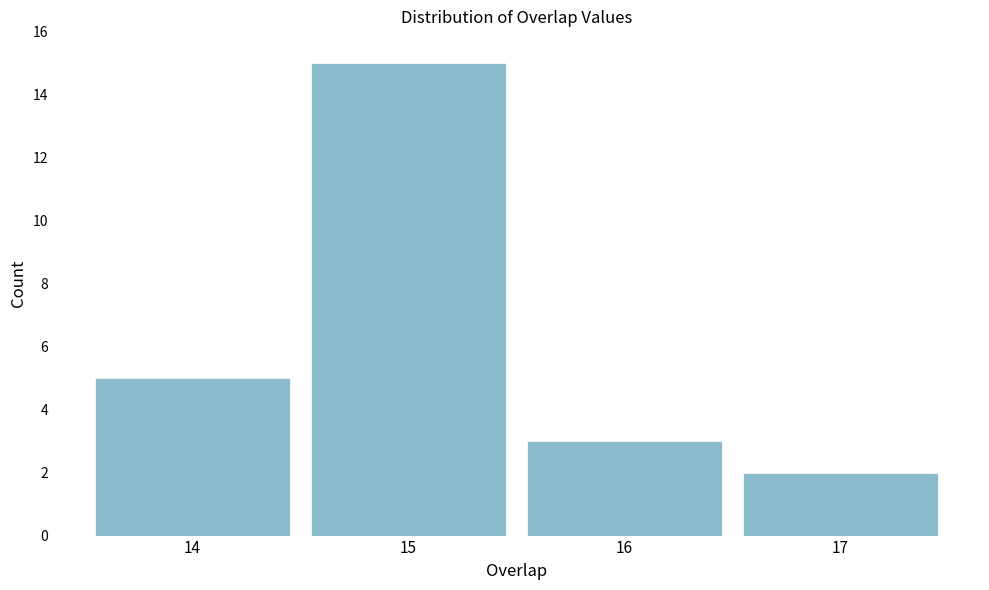

Reading left to right, list all the values displayed in this chart.

5	15	3	2